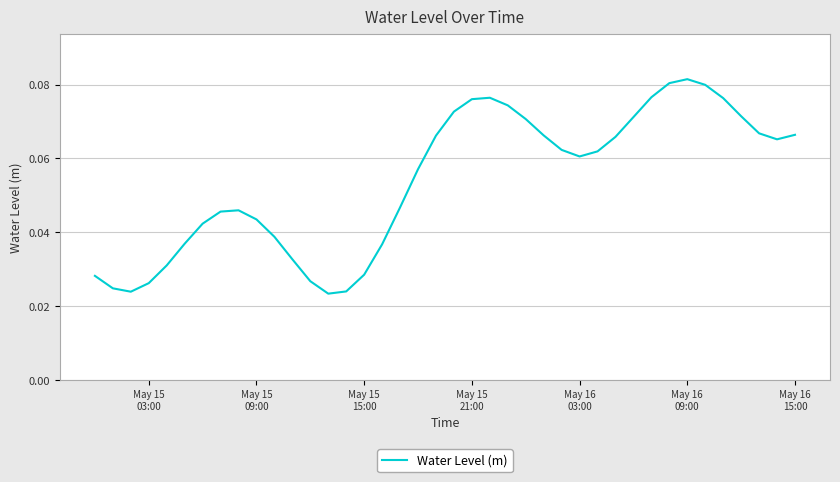

Is this an area chart (filled region under the line)?

No